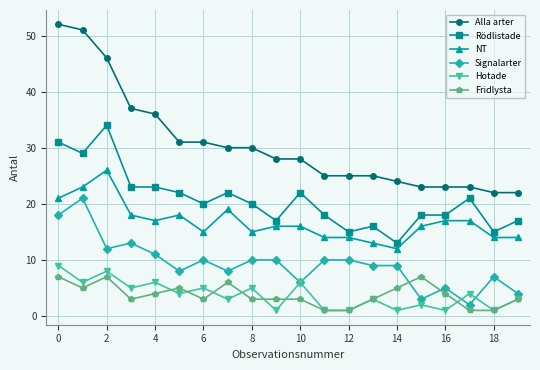

True or false: Hotade and NT cross at least once.

False